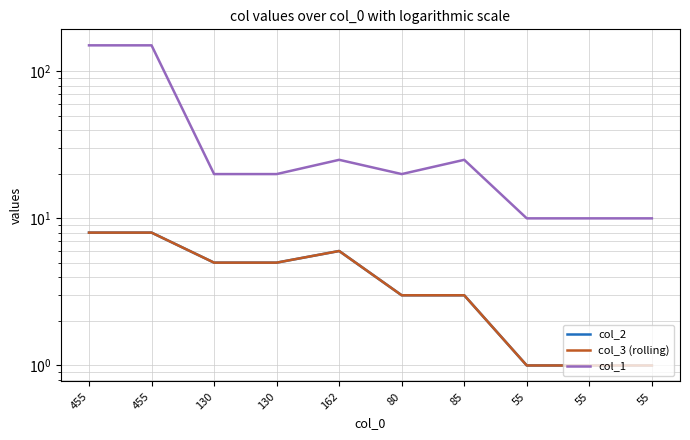

What is the smallest value displayed?

1